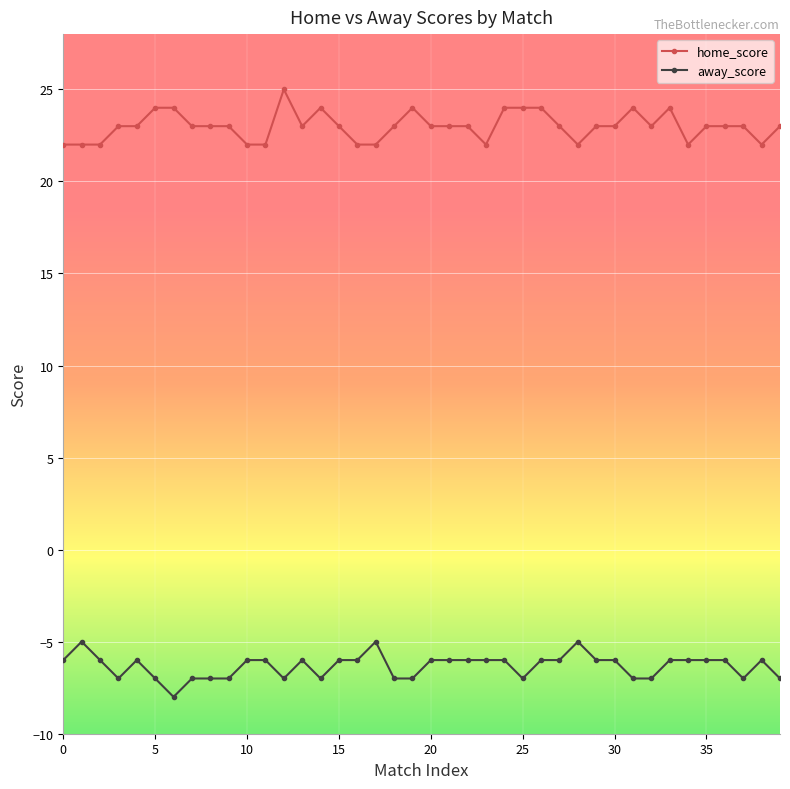

At how many categories does at least one series exceed 1?

40